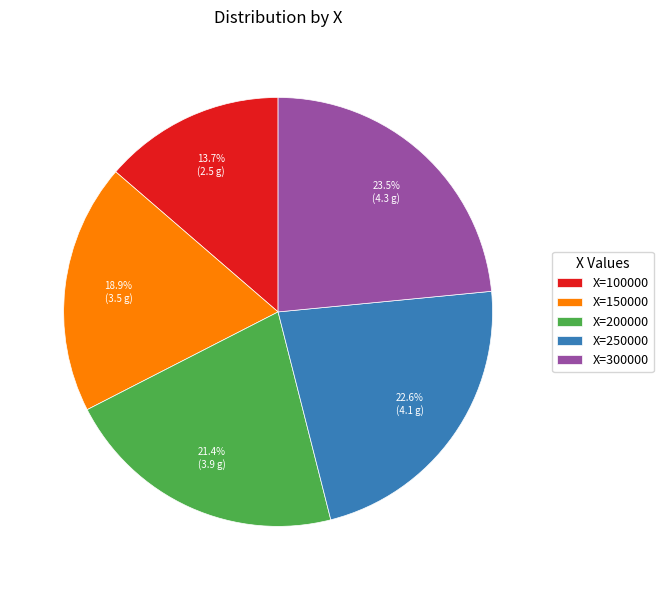

Count the number of slices in the pie.

5